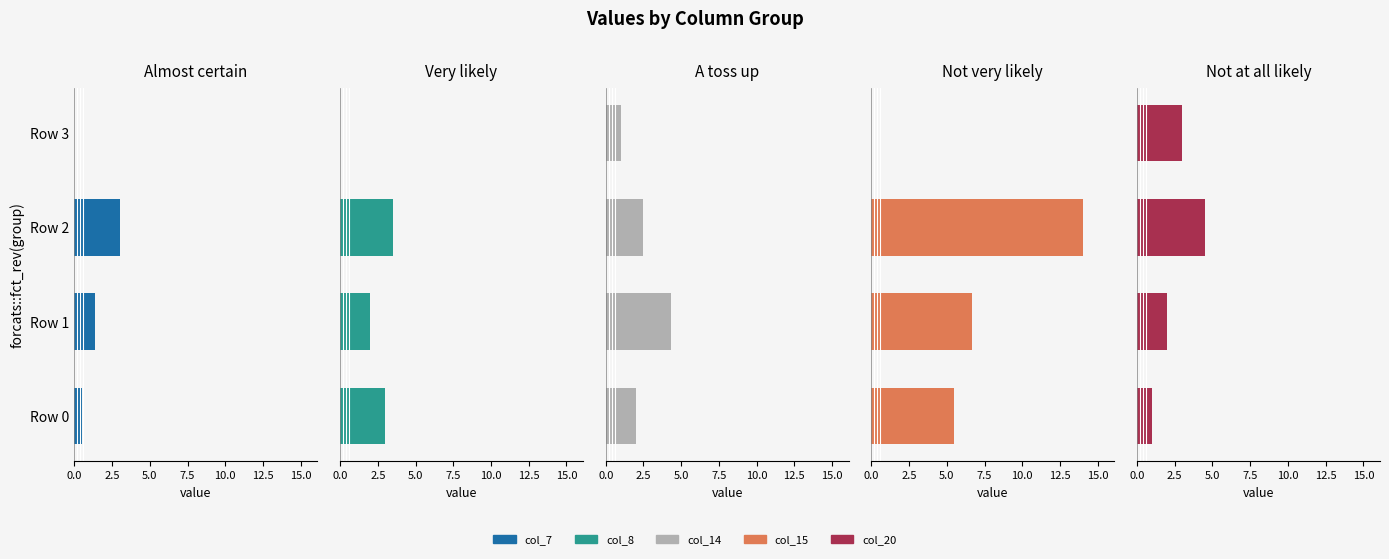

How many values in the col_15 series exceed 6?

2